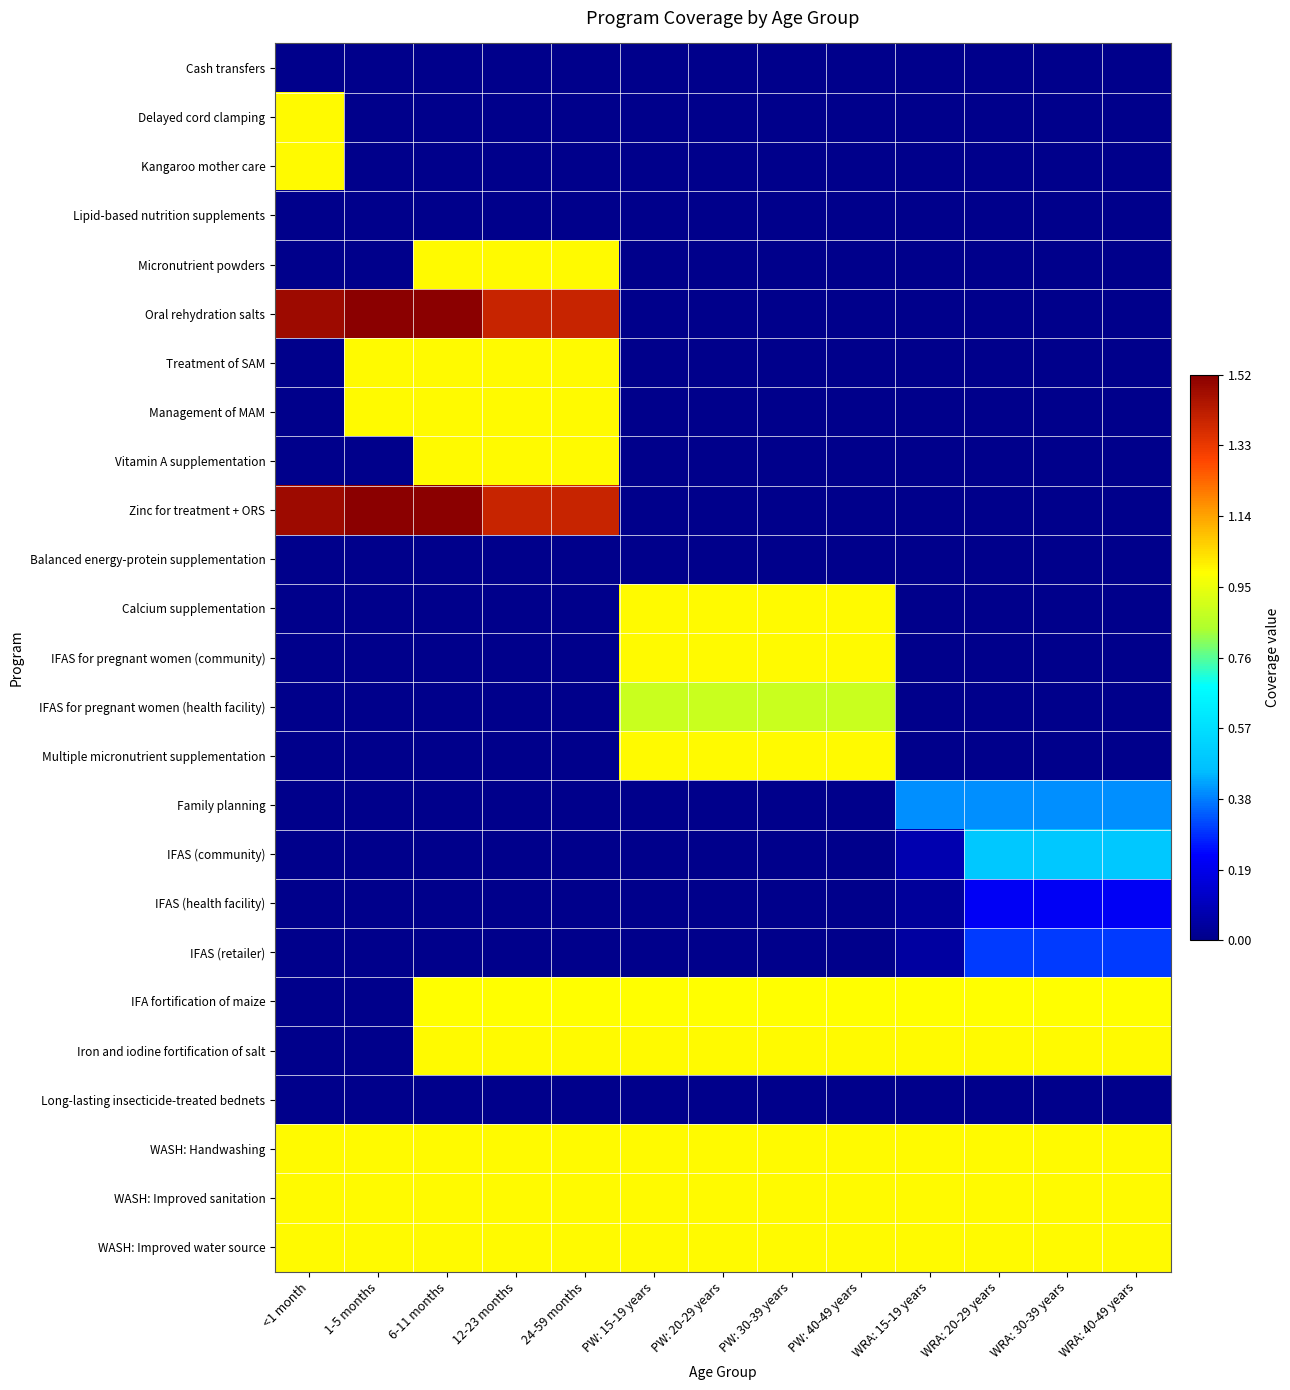

Which has a higher value, WRA: 40-49 years or 24-59 months?

24-59 months